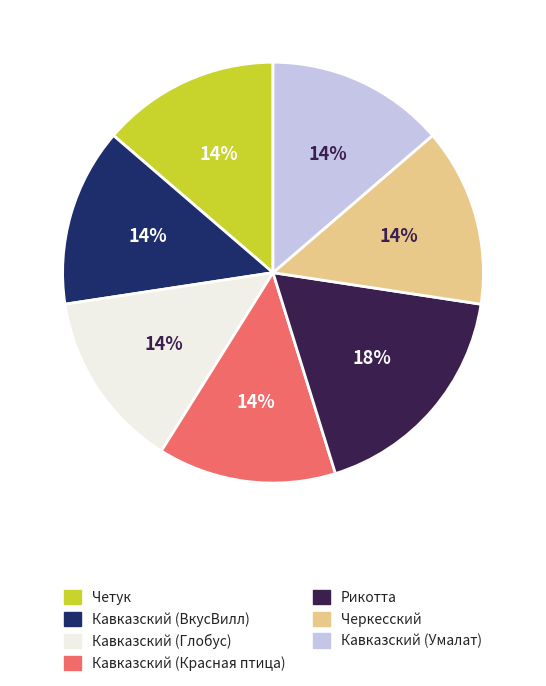

True or false: Кавказский (Красная птица) accounts for 21% of the total.

False